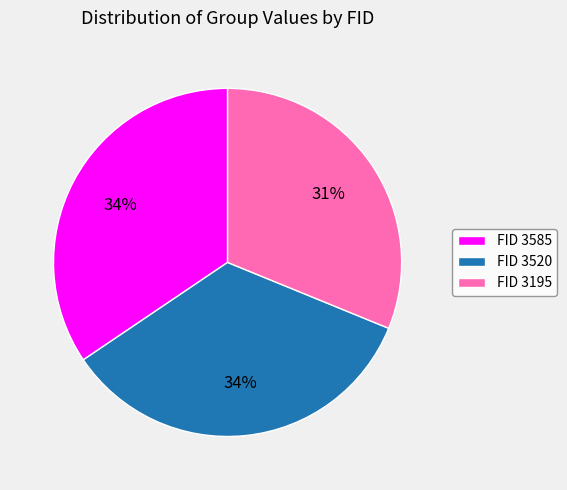

Is the sum of FID 3195 and FID 3585 greater than half?

Yes